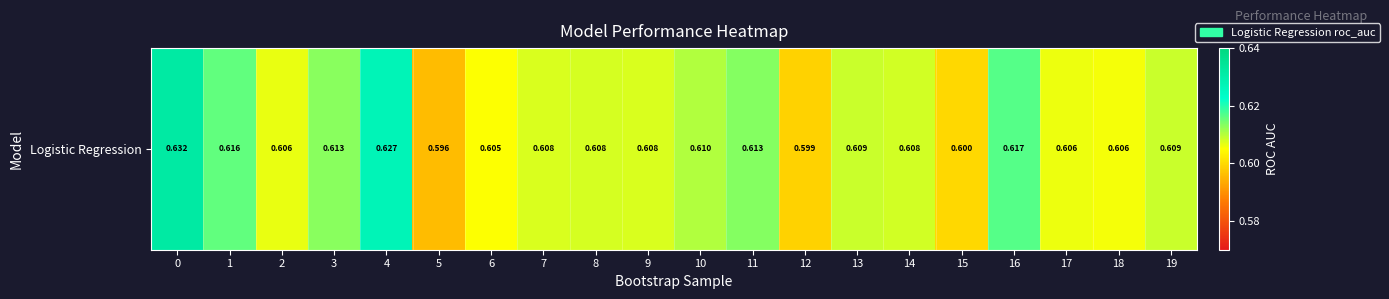

Is it true that the value at 19 is 1.1?

False